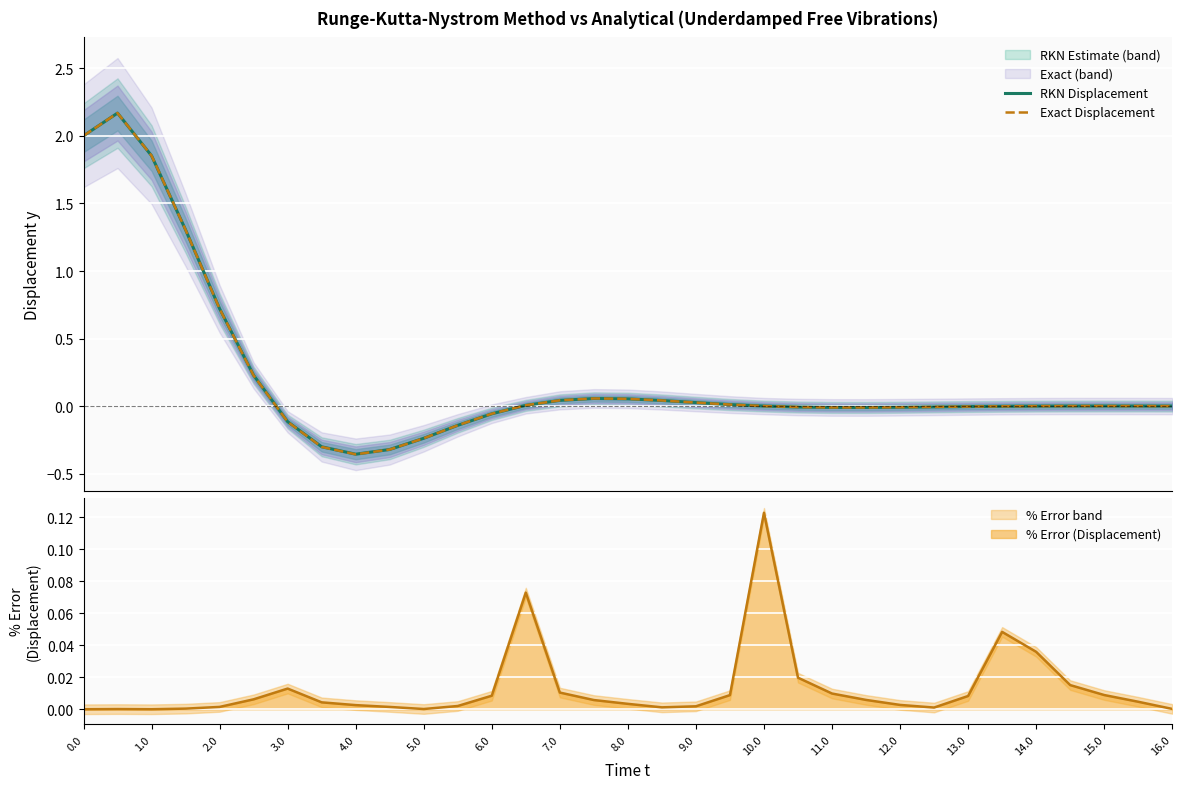

How many values in the RKN Displacement series exceed 0?

19